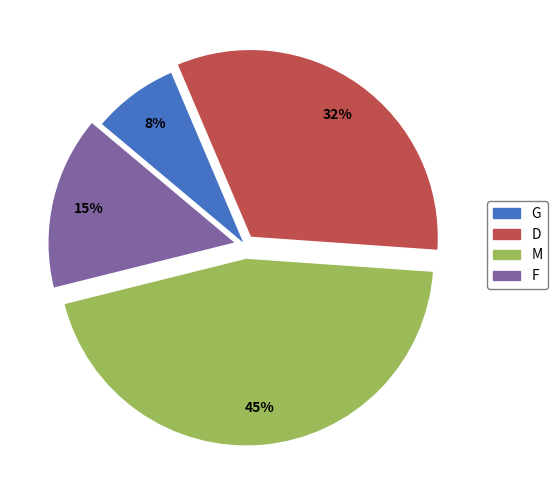

How many segments does this pie chart have?

4